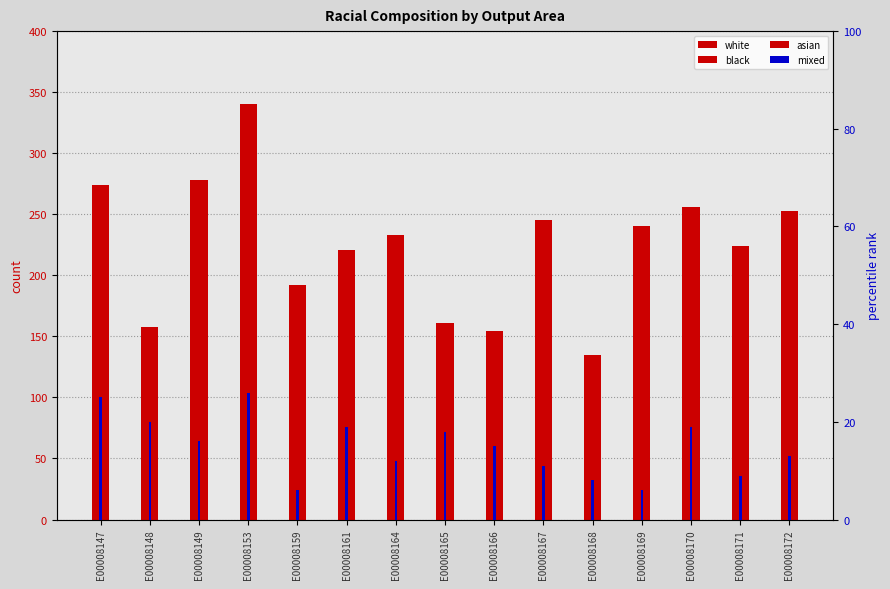

How many data points does each series have?

15